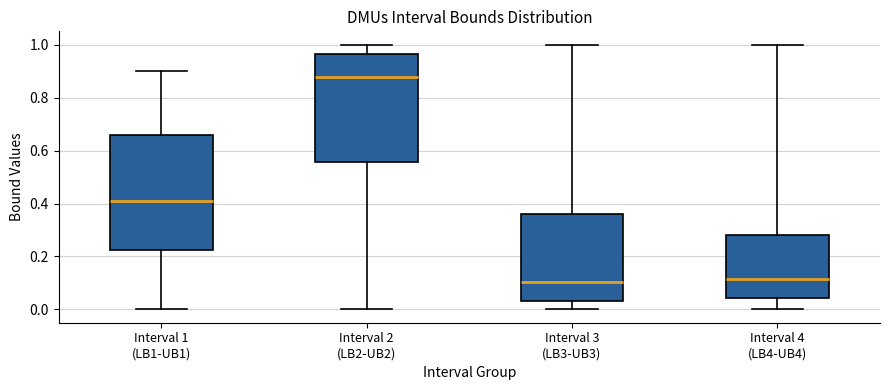

Where is the upper edge of the box for Interval 4 (LB4-UB4) on the y-axis? The values are not printed on the chart, so give them approximately, as read against the axis.

0.28